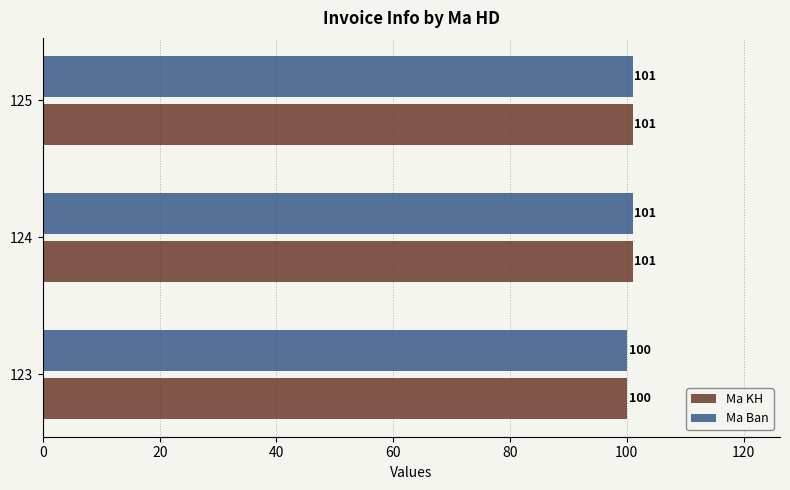

What is the approximate value of Ma Ban at 123?

100